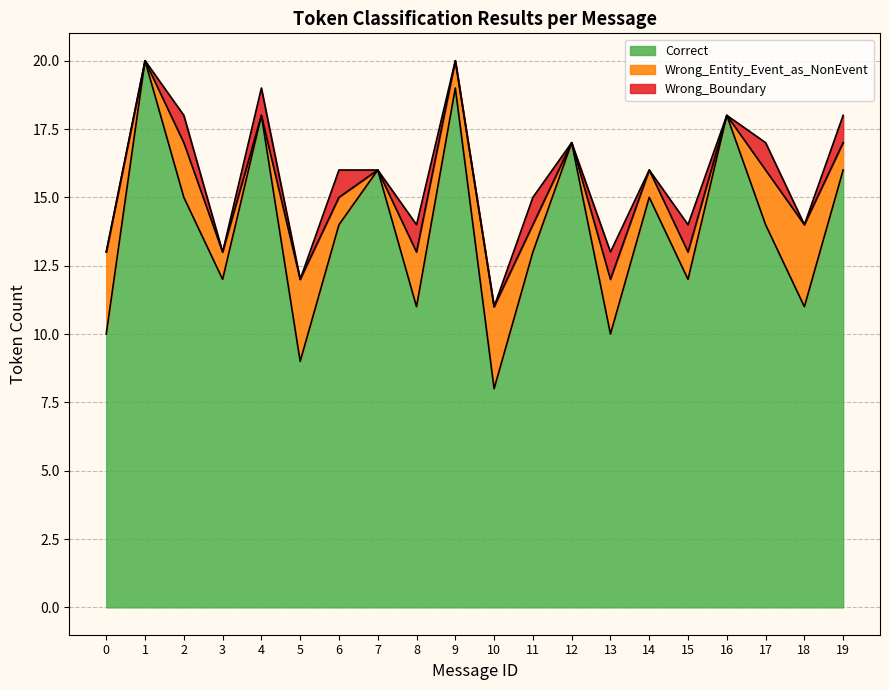

Which series has the largest range (max minus min)?

Correct